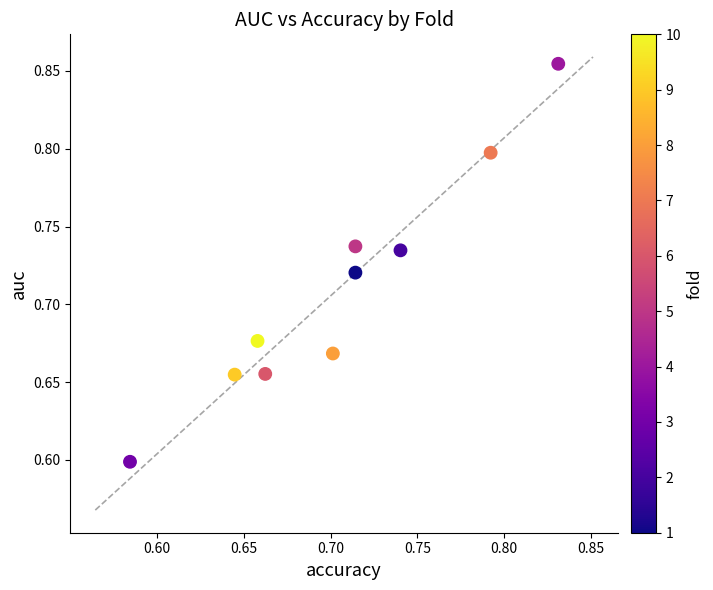

What Y value in the scatter plot is closest to 0?

0.6